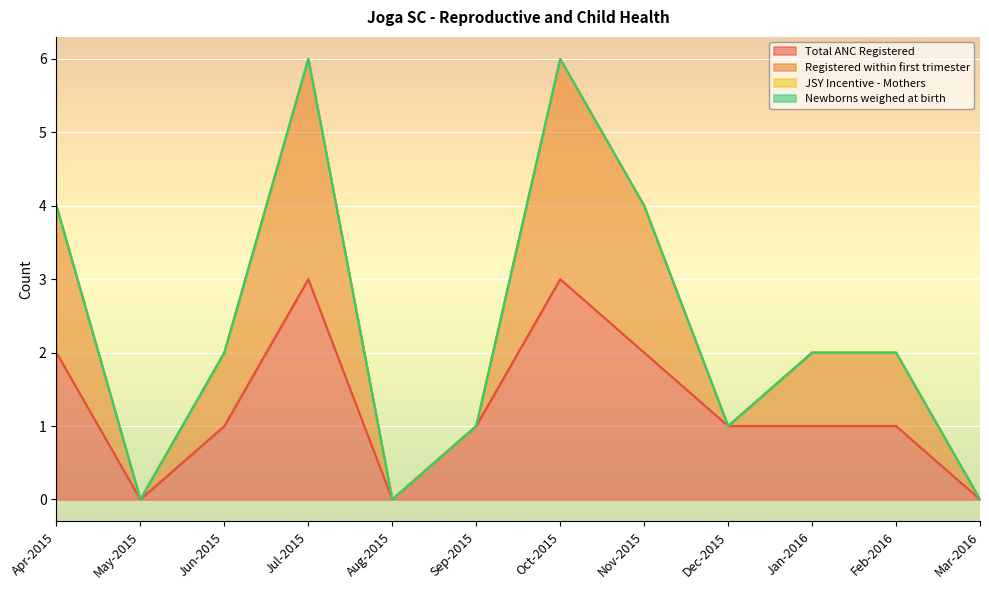

Read the Registered within first trimester value at Apr-2015.

4